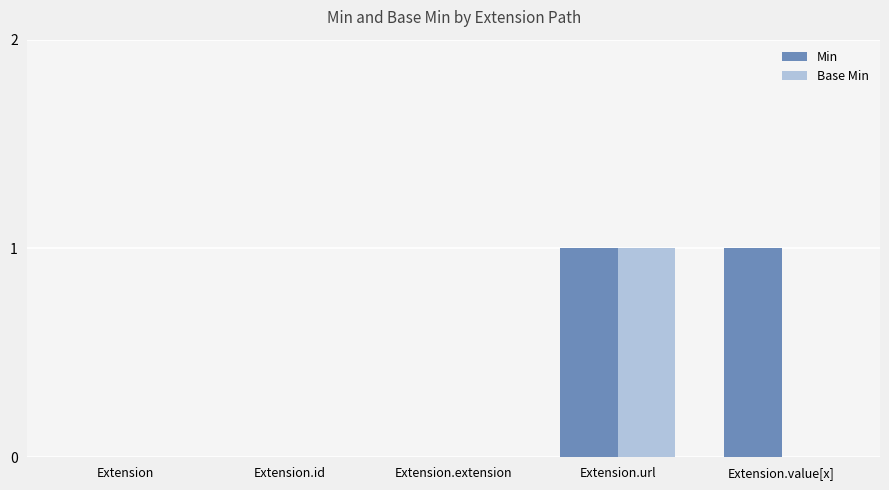

At which category is the sum across all series the highest?

Extension.url